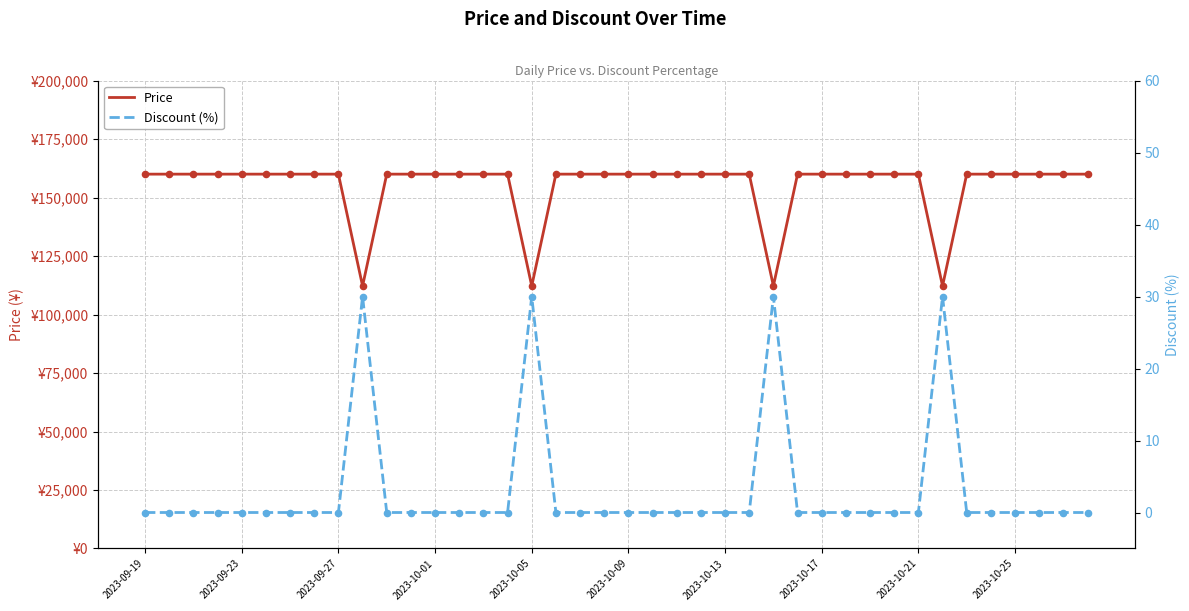

Which series has the largest total across all categories?

Price